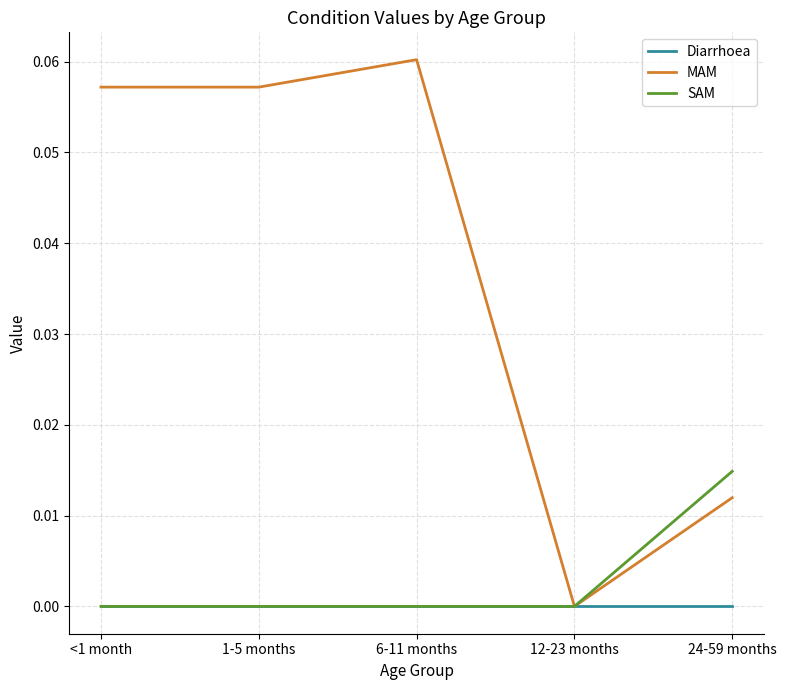

Which series has the largest total across all categories?

MAM